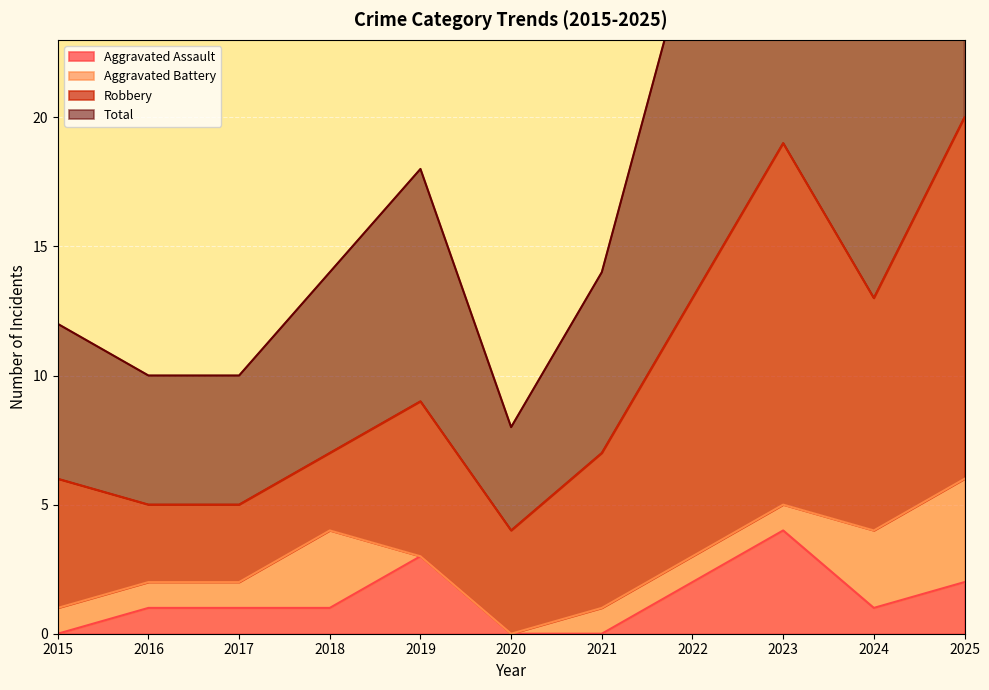

True or false: Total has more than 1 interior local peaks.

True